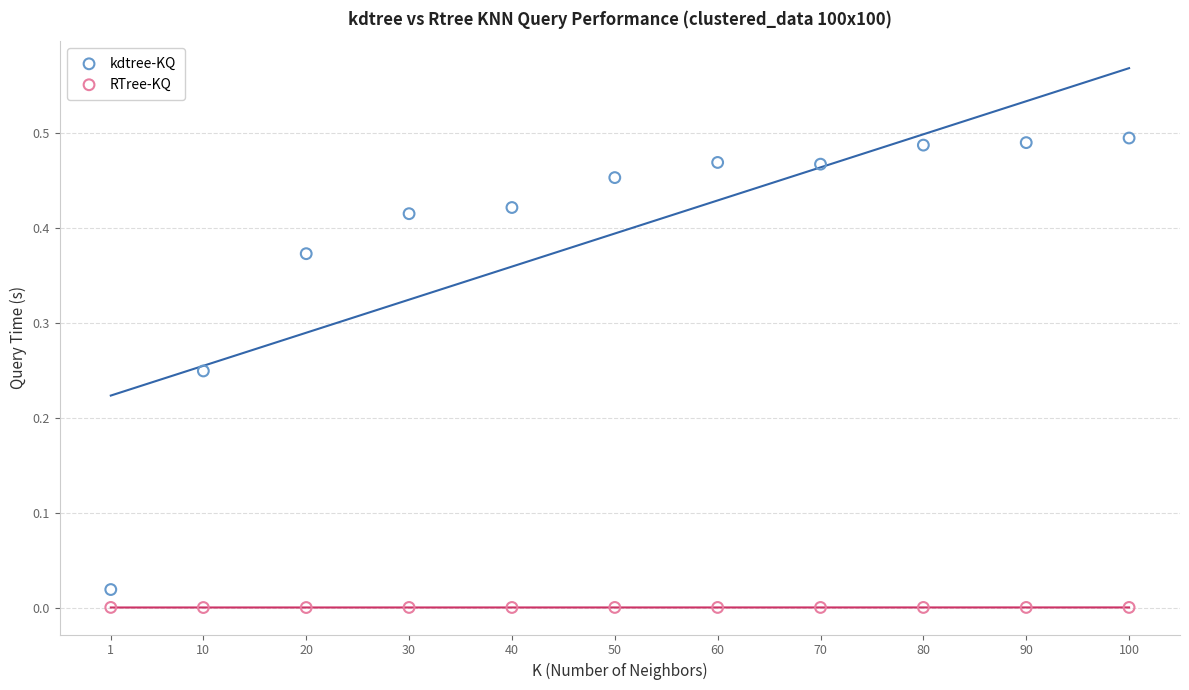

Across all data points, what is the range of X values (max minus min)?

99.0